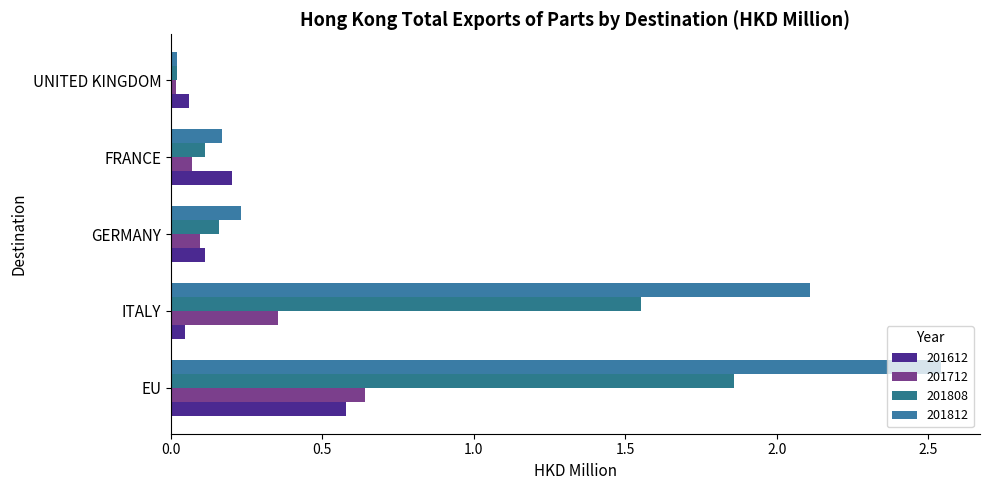

What is the total value across all series at EU?

5.6